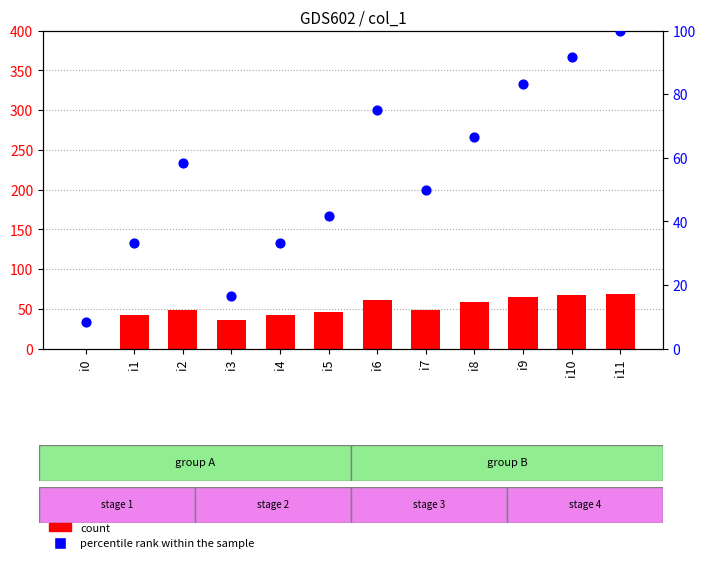

Which series has the largest total across all categories?

percentile rank within the sample